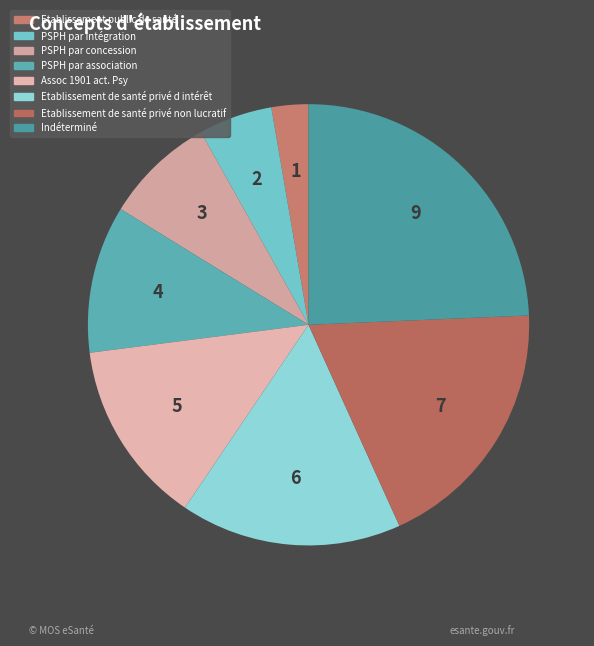

Does Etablissement de santé privé d intérêt account for over 50% of the chart?

No